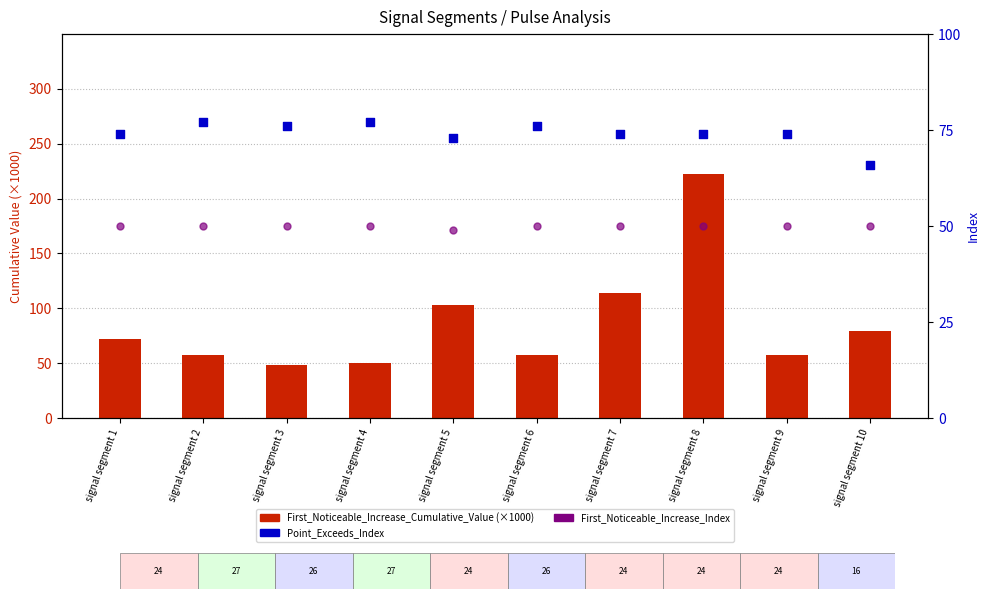

Which series contains the lowest Y value?

First_Noticeable_Increase_Cumulative_Value (×1000)